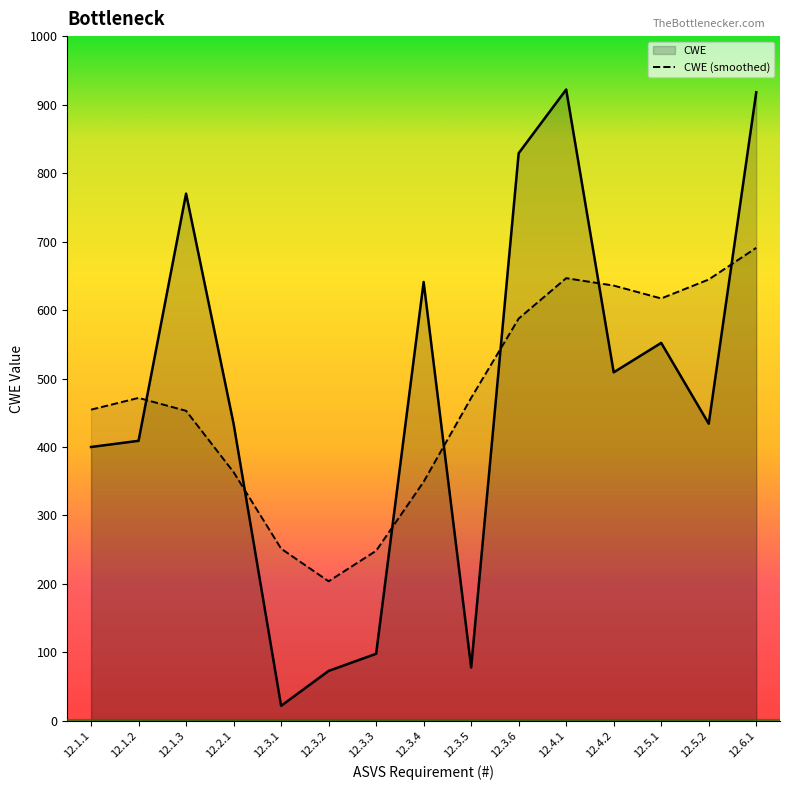

What is the change in value from 12.1.1 to 12.1.3?

+370